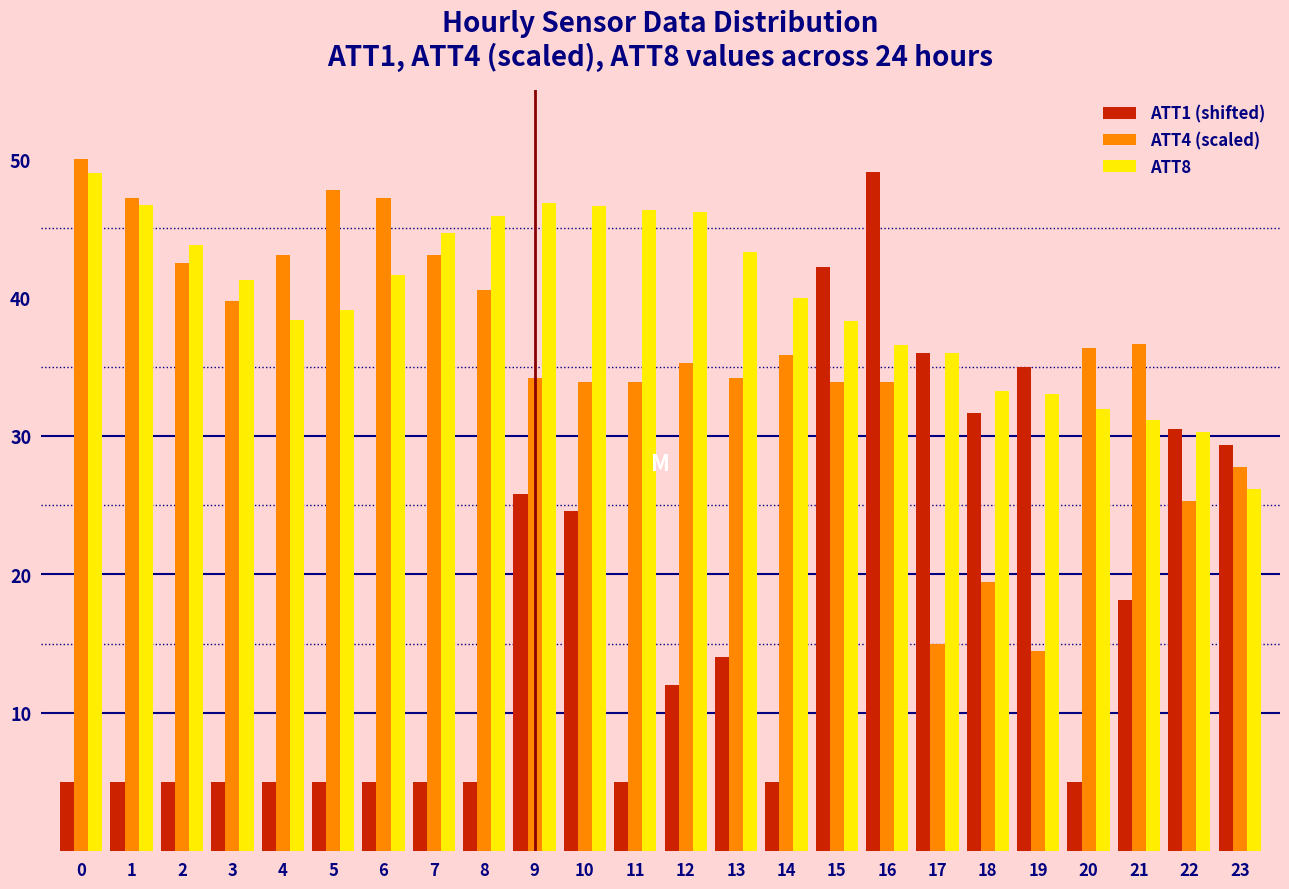

Rank the series by their average value, from lowest to highest.

ATT1 (shifted), ATT4 (scaled), ATT8